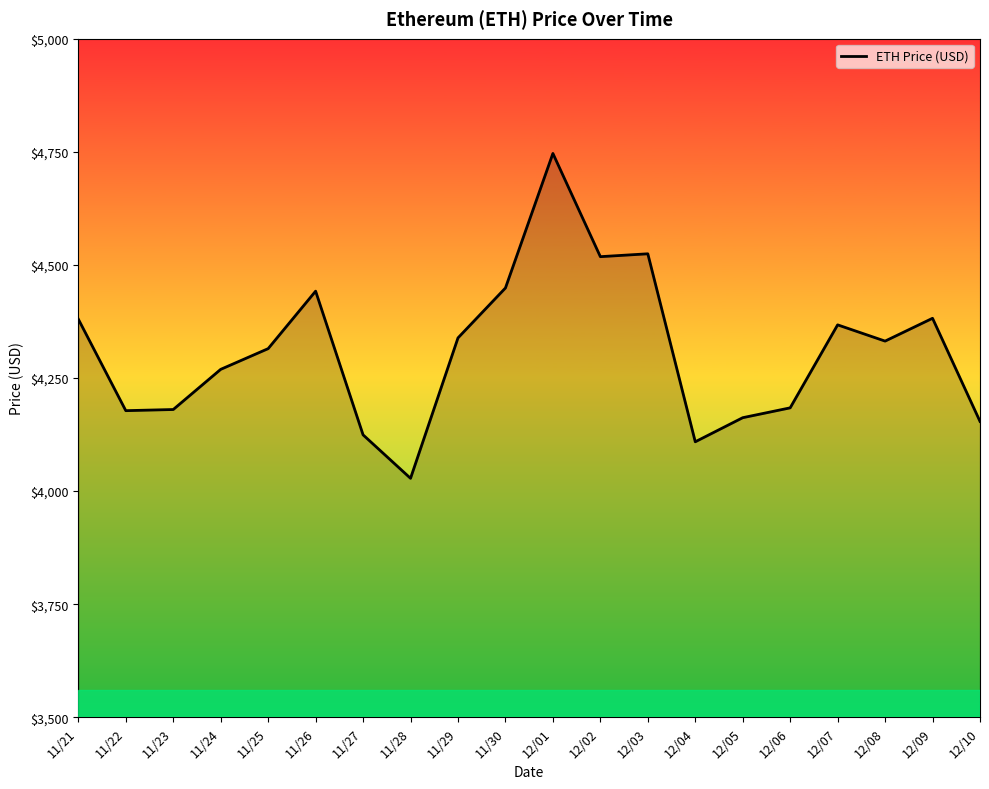

Is it true that the value at 12/10 is 4154.1?

True